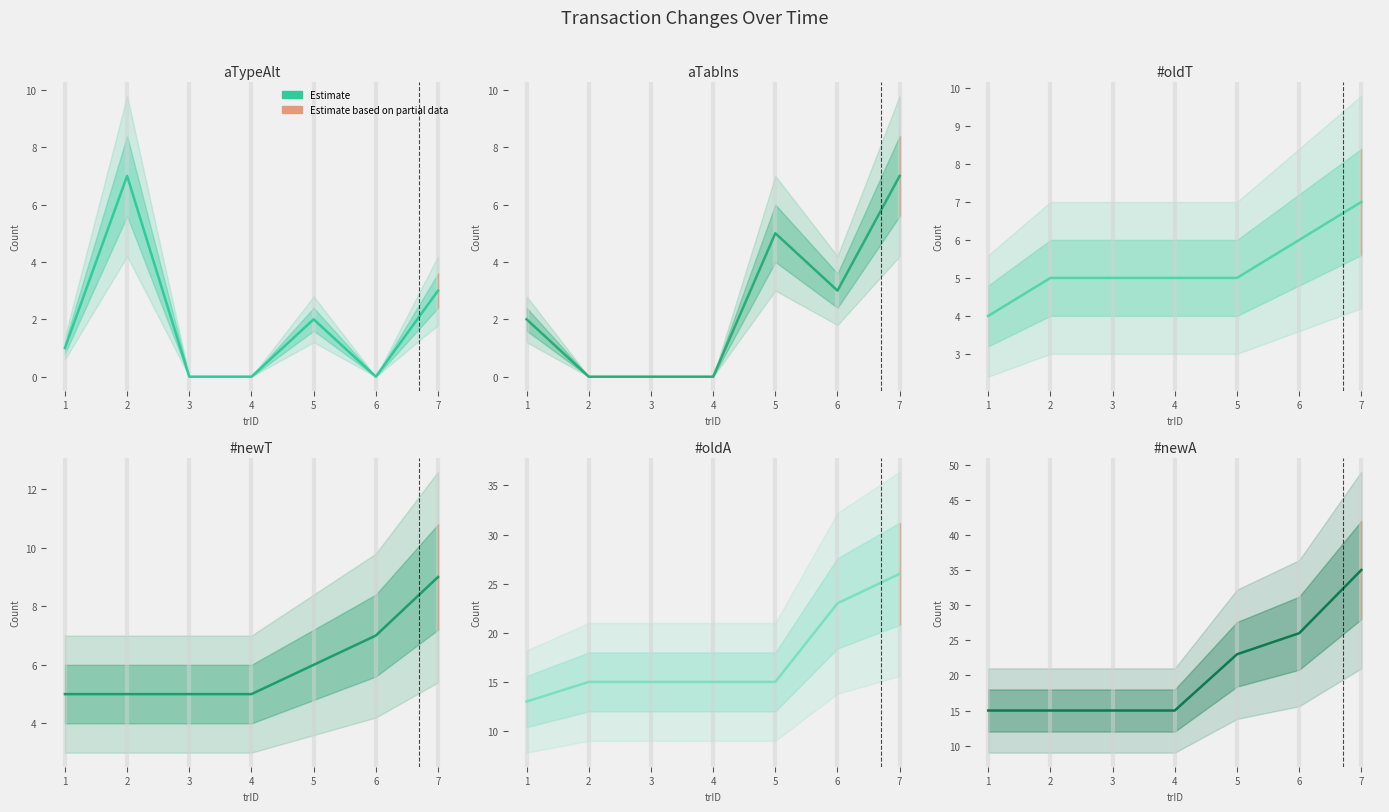

Is this an area chart (filled region under the line)?

No